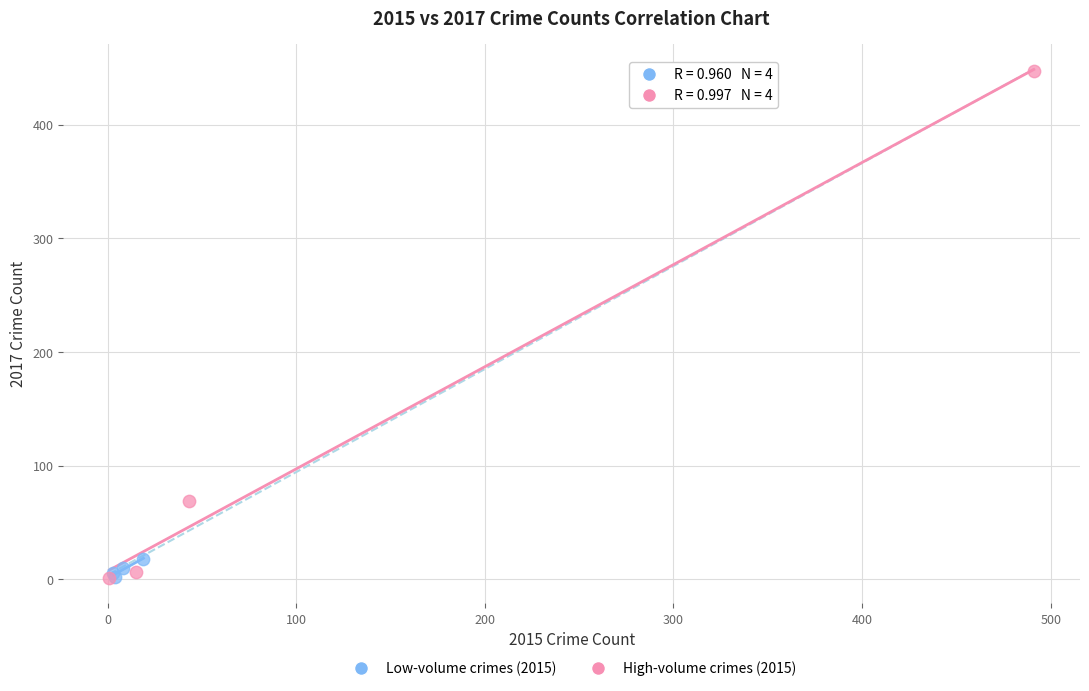

Which series has the widest spread of Y values?

High-volume crimes (2015)